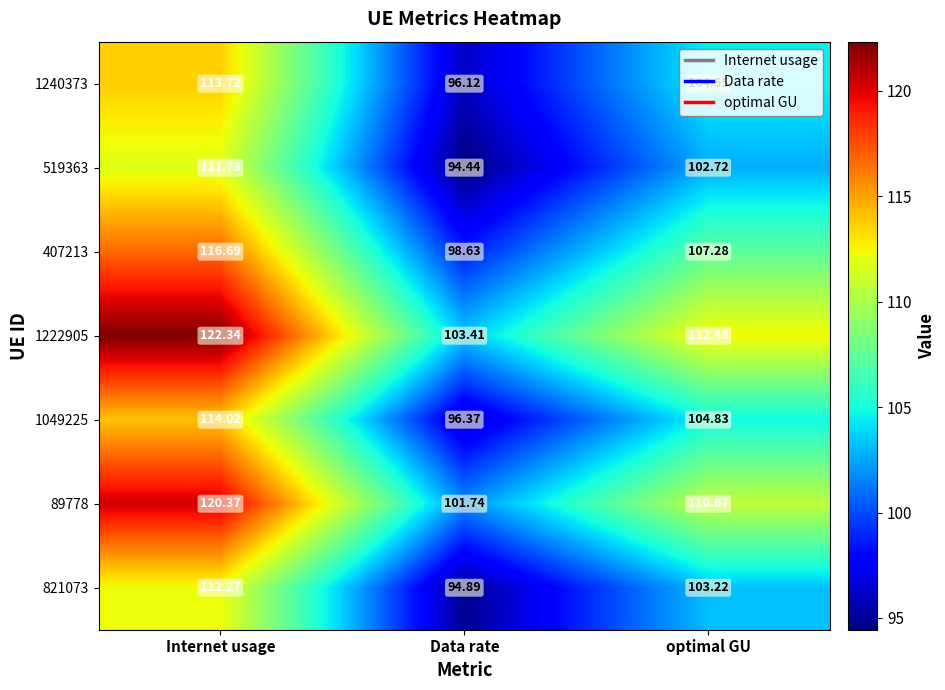

Rank the series by their maximum value, from lowest to highest.

519363, 821073, 1240373, 1049225, 407213, 89778, 1222905